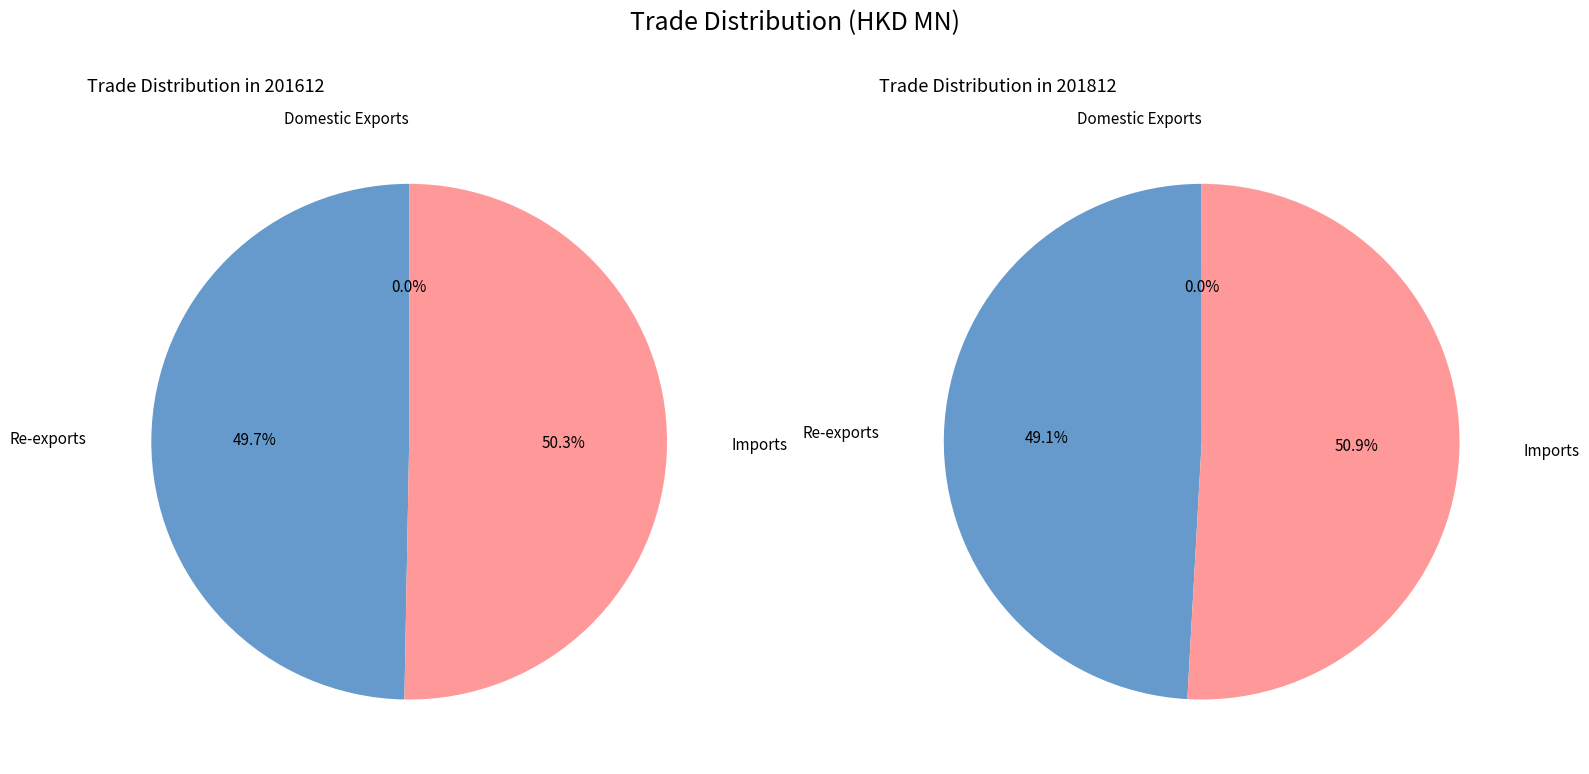

To the nearest percent, what is the difference between the Domestic Exports and Re-exports slice percentages?

50%